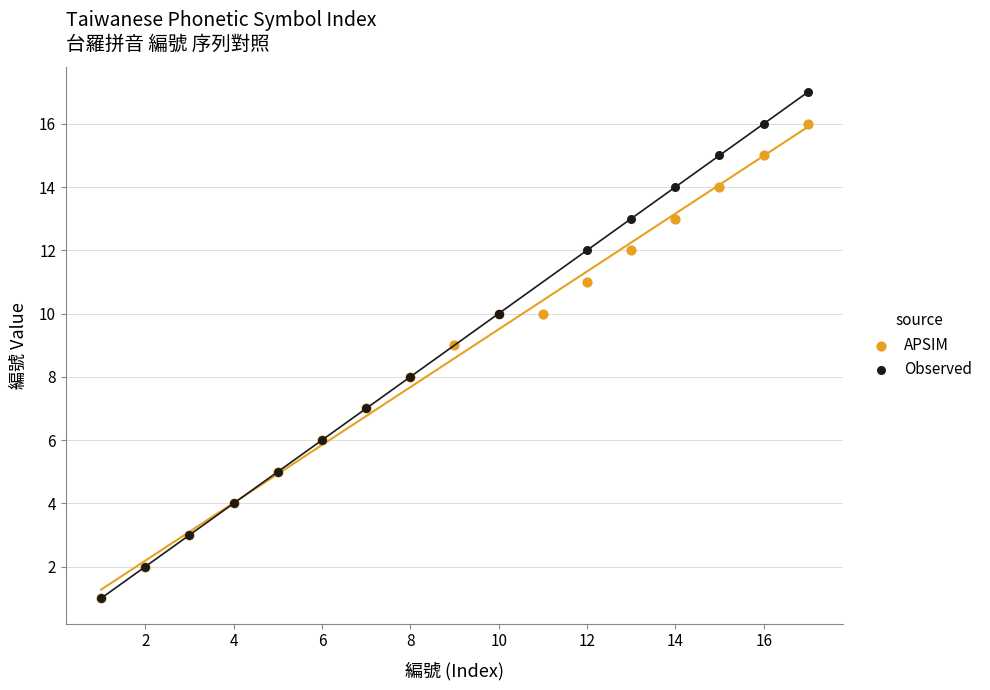

Which series contains the highest Y value?

Observed